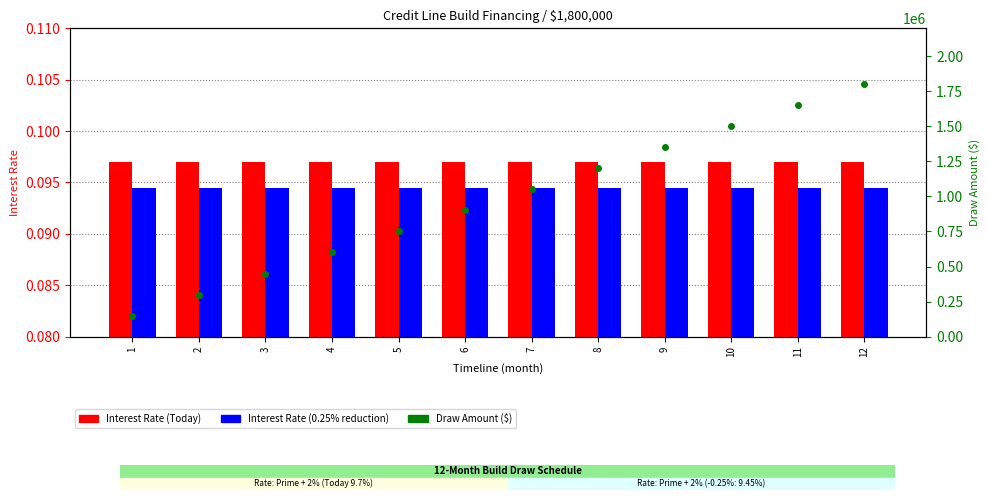

What is the maximum value shown in the chart?

1800000.0